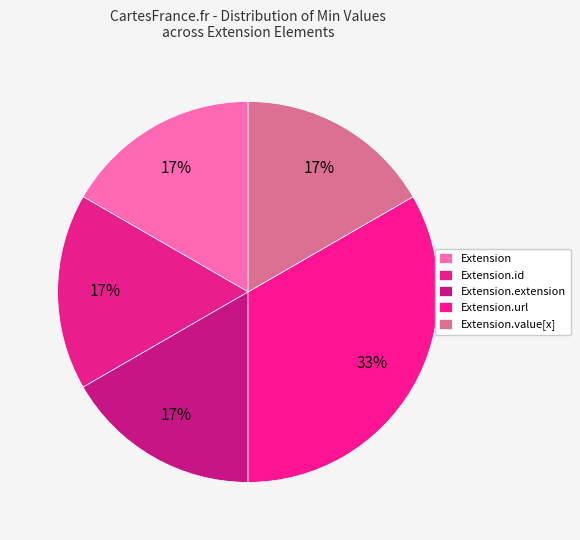

How many slices are in this pie chart?

5